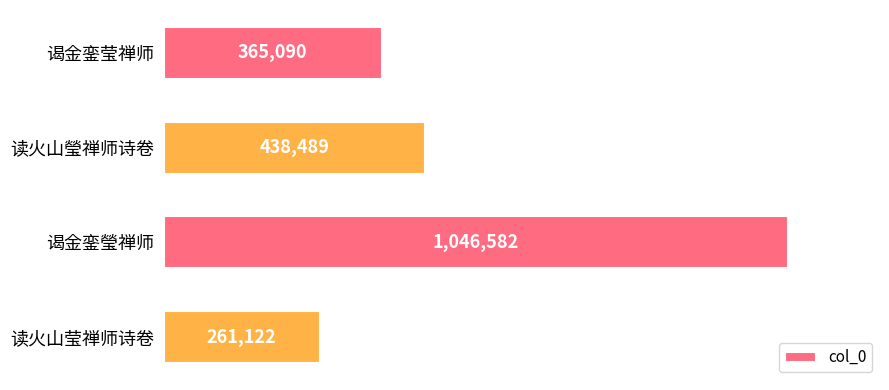

Which label corresponds to the smallest value in the chart?

读火山莹禅师诗卷